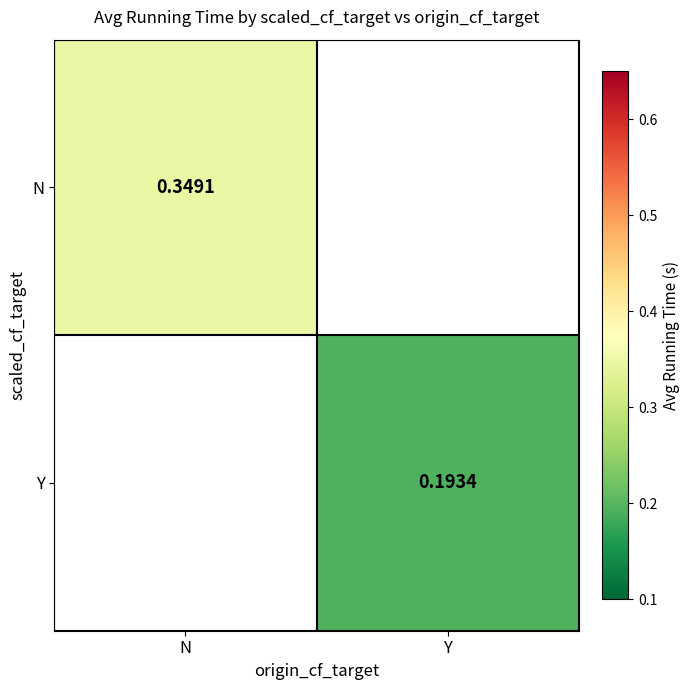

How many categories are shown in the chart?

2